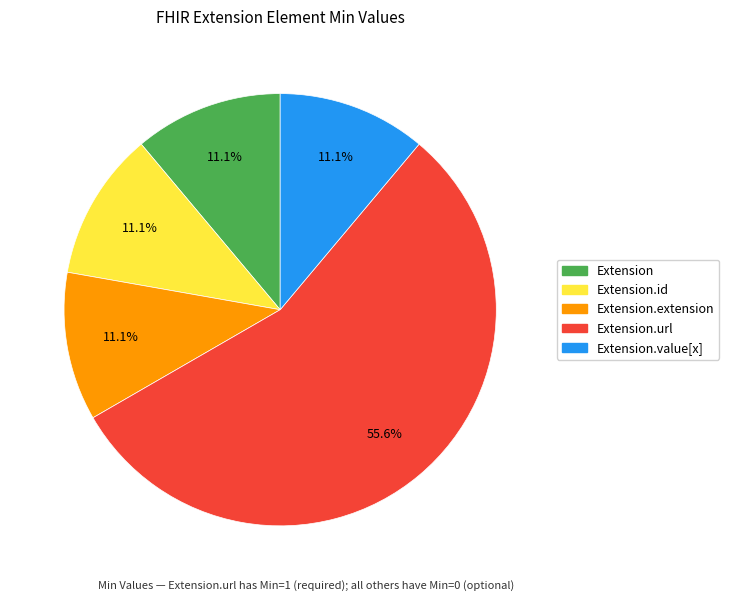

Is there any slice that represents more than half of the pie?

Yes